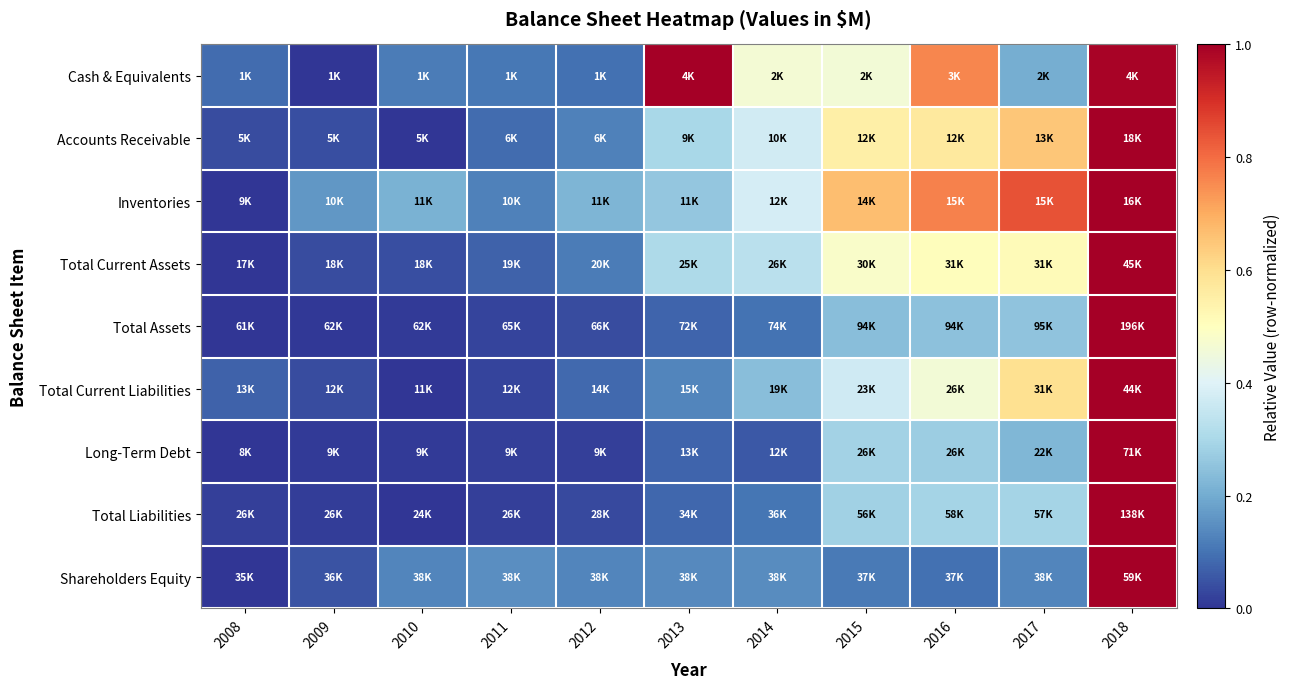

At 2008, list the series in order from smallest to largest.

Inventories, Total Current Assets, Total Assets, Long-Term Debt, Shareholders Equity, Total Liabilities, Accounts Receivable, Total Current Liabilities, Cash & Equivalents